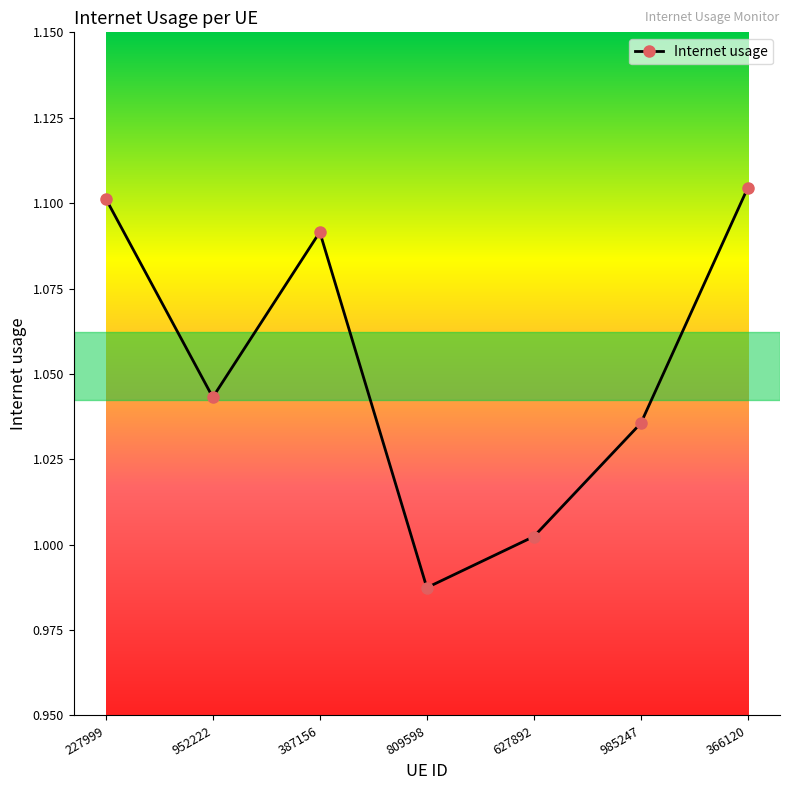

What is the sum of all values?

7.4